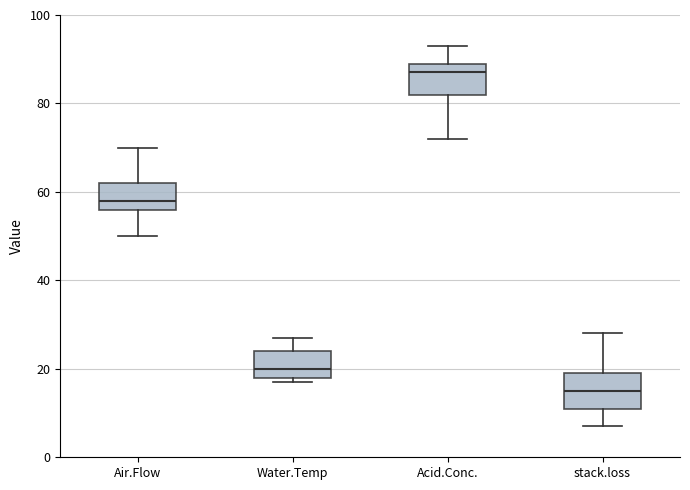

Which box's median line is the lowest?

stack.loss